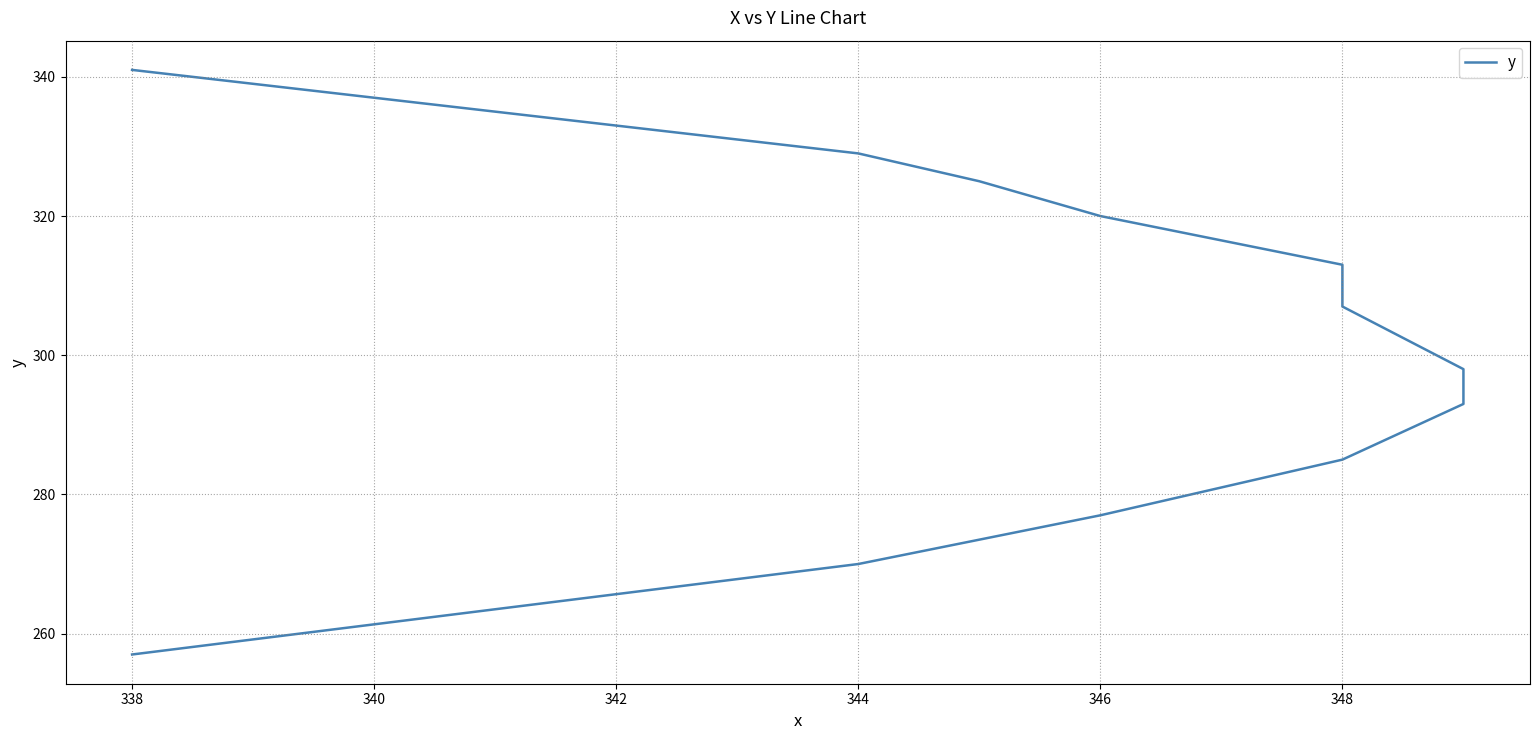

What is the difference between the values at 344 and 346?

7